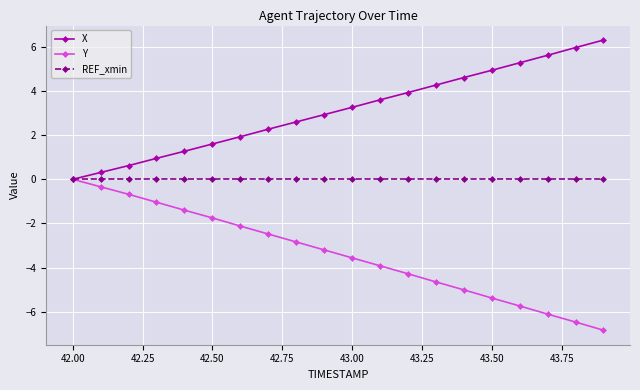

How many data points does each series have?

20